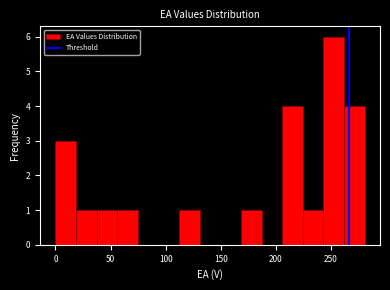

Around what value on the x-axis is the tallest bar? Give the approximate position of its centre, as read against the axis.

255